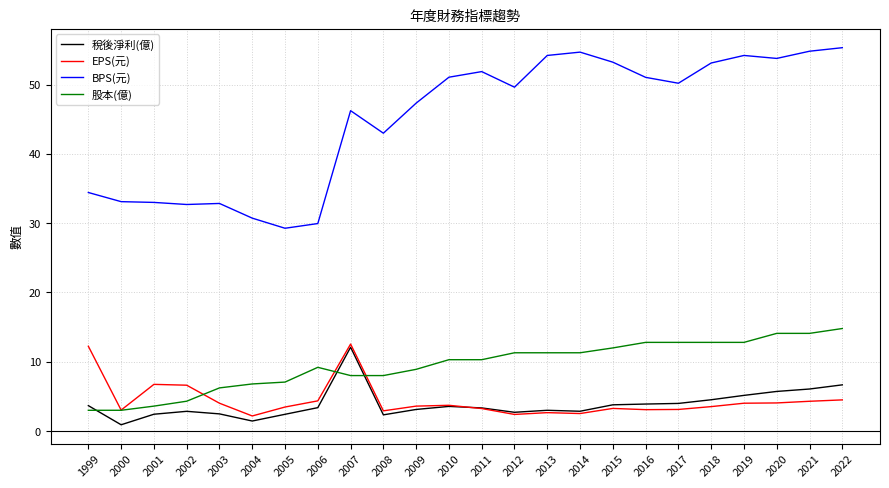

Is it true that 稅後淨利(億) equals 3.6 at 2010?

True